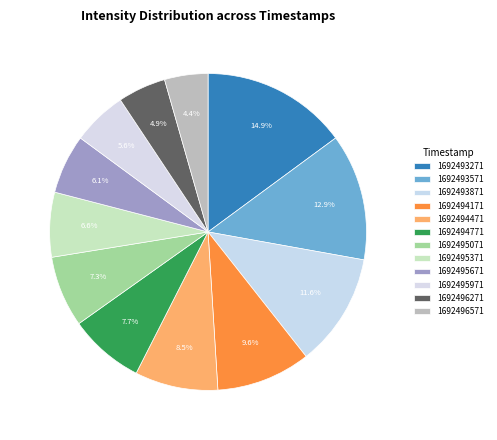

What is the smallest slice in the pie chart?

1692496571